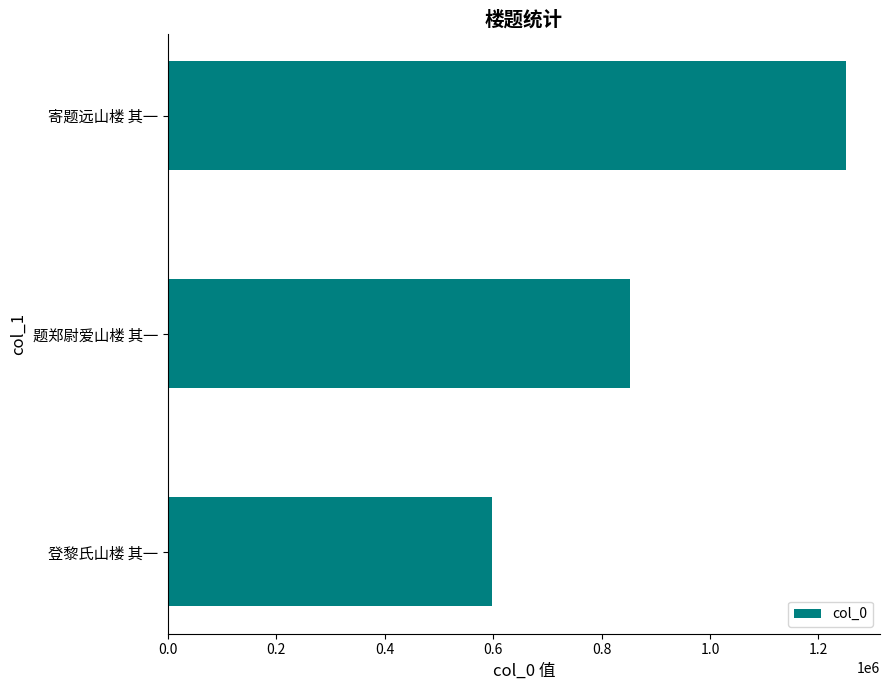

The value at 题郑尉爱山楼 其一 is 853298. True or false?

True